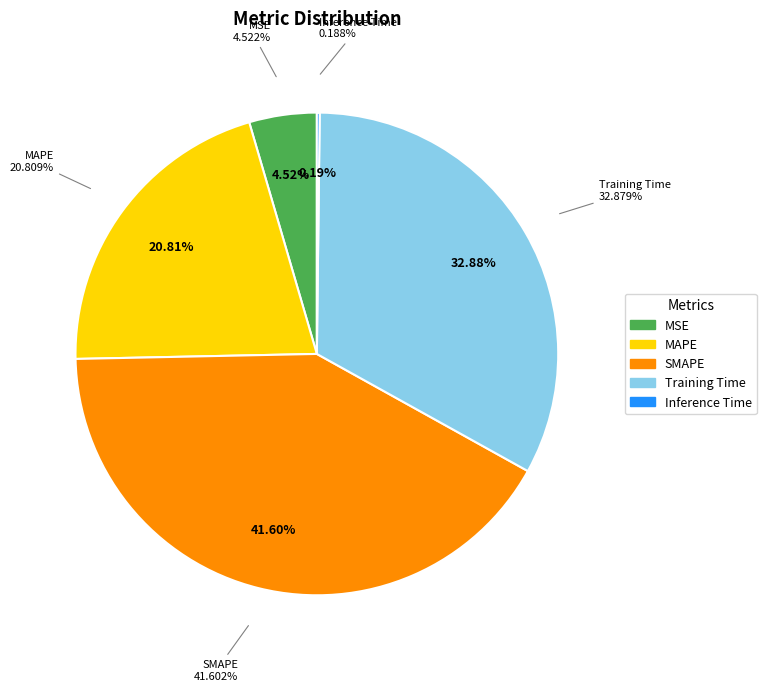

Which has a higher value, Training Time or Inference Time?

Training Time